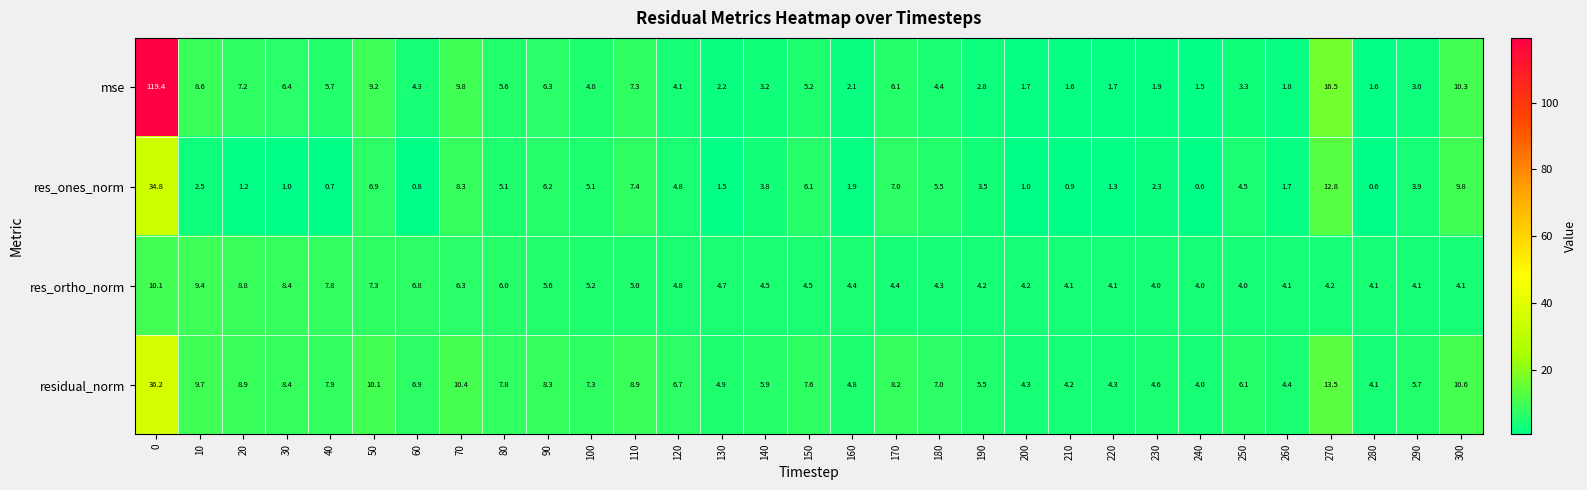

Which series has the widest spread of values?

mse